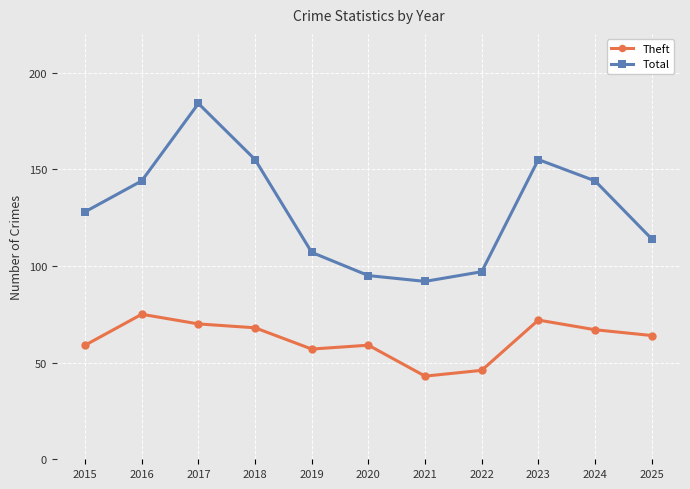

True or false: Theft and Total intersect in this chart.

False